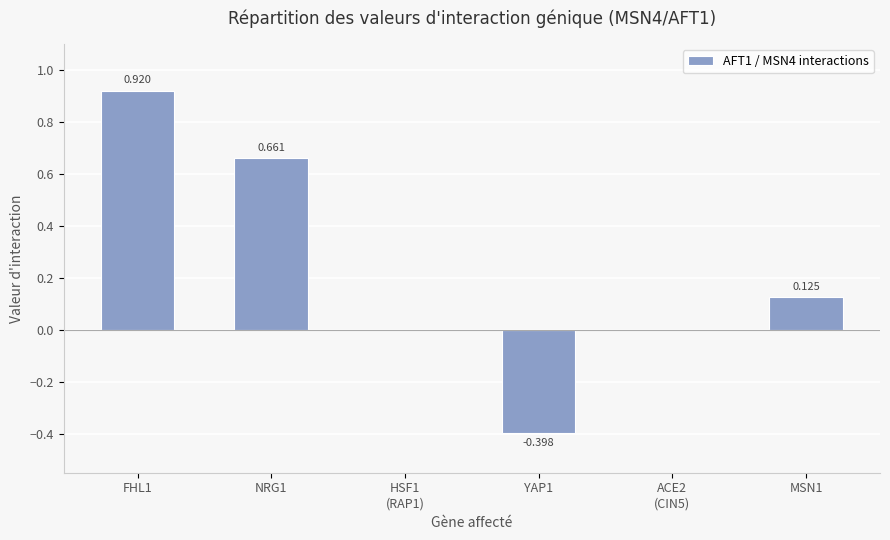

Count the number of categories in the chart.

6